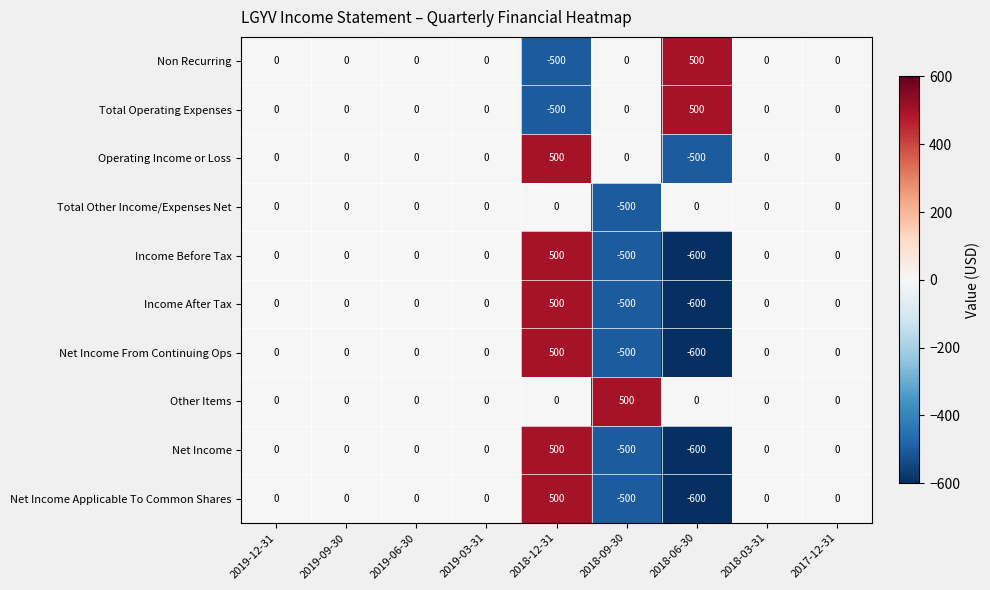

Is it true that Total Other Income/Expenses Net equals -500 at 2018-09-30?

True